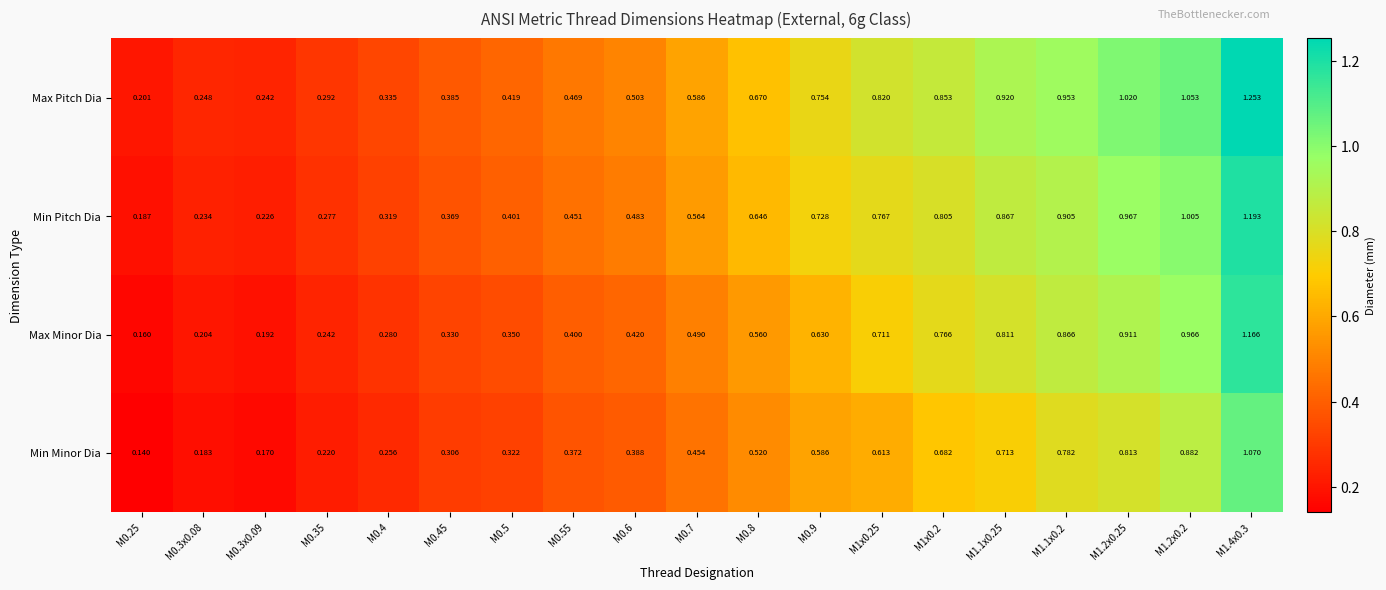

Is the value of Min Minor Dia at M1.2x0.25 greater than the value of Max Pitch Dia at M0.3x0.08?

Yes